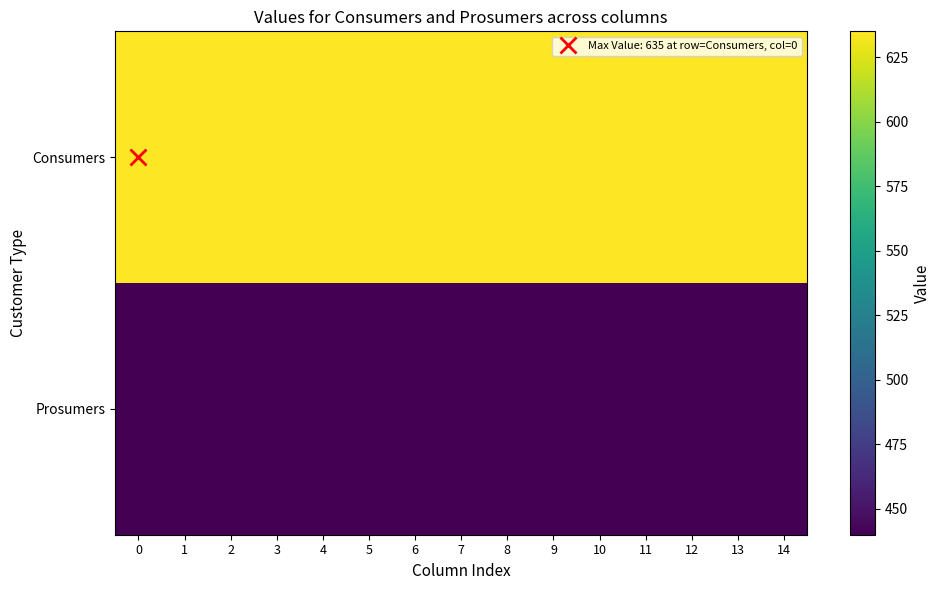

Reading left to right, extract all data points from this chart.

Consumers: 0=635	1=635	2=635	3=635	4=635	5=635	6=635	7=635	8=635	9=635	10=635	11=635	12=635	13=635	14=635
Prosumers: 0=440	1=440	2=440	3=440	4=440	5=440	6=440	7=440	8=440	9=440	10=440	11=440	12=440	13=440	14=440